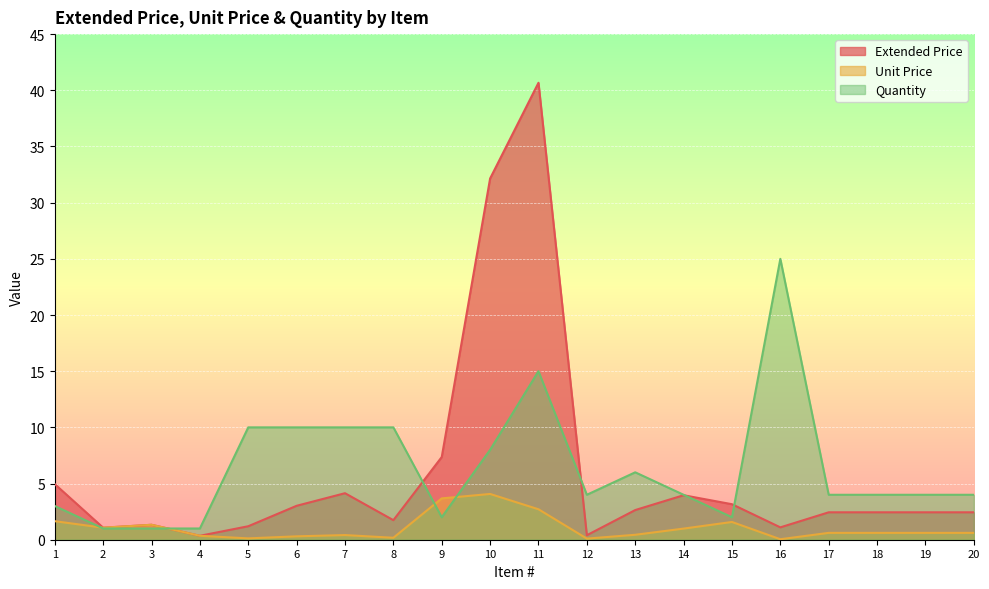

Where does the Quantity series first go above 4?

5